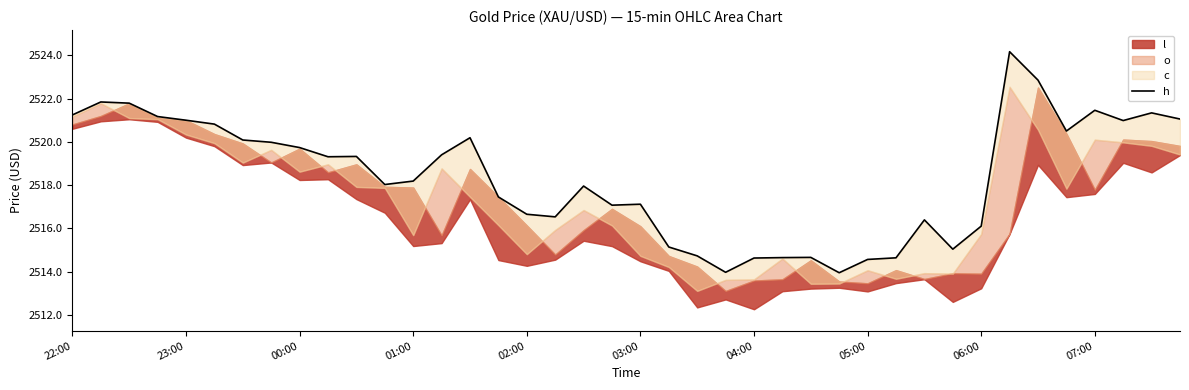

Read the value at 29.

2514.6